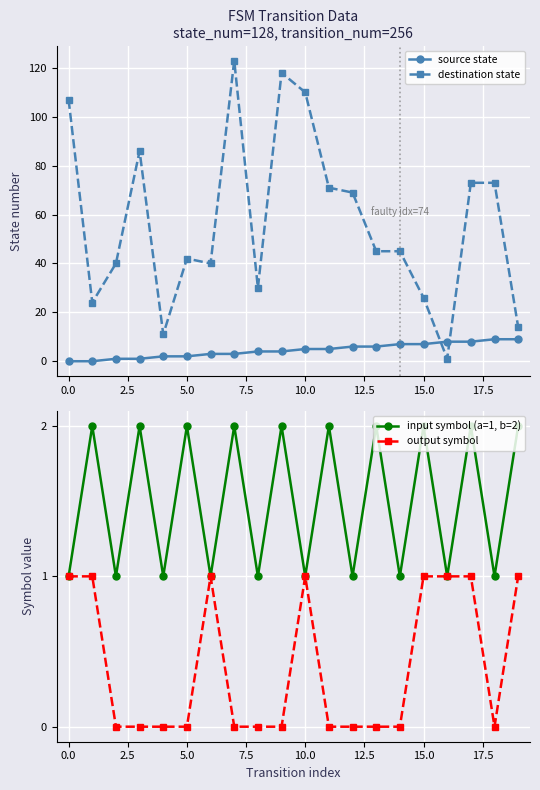

Rank the series at 10 from lowest to highest value.

input symbol (a=1, b=2), output symbol, source state, destination state